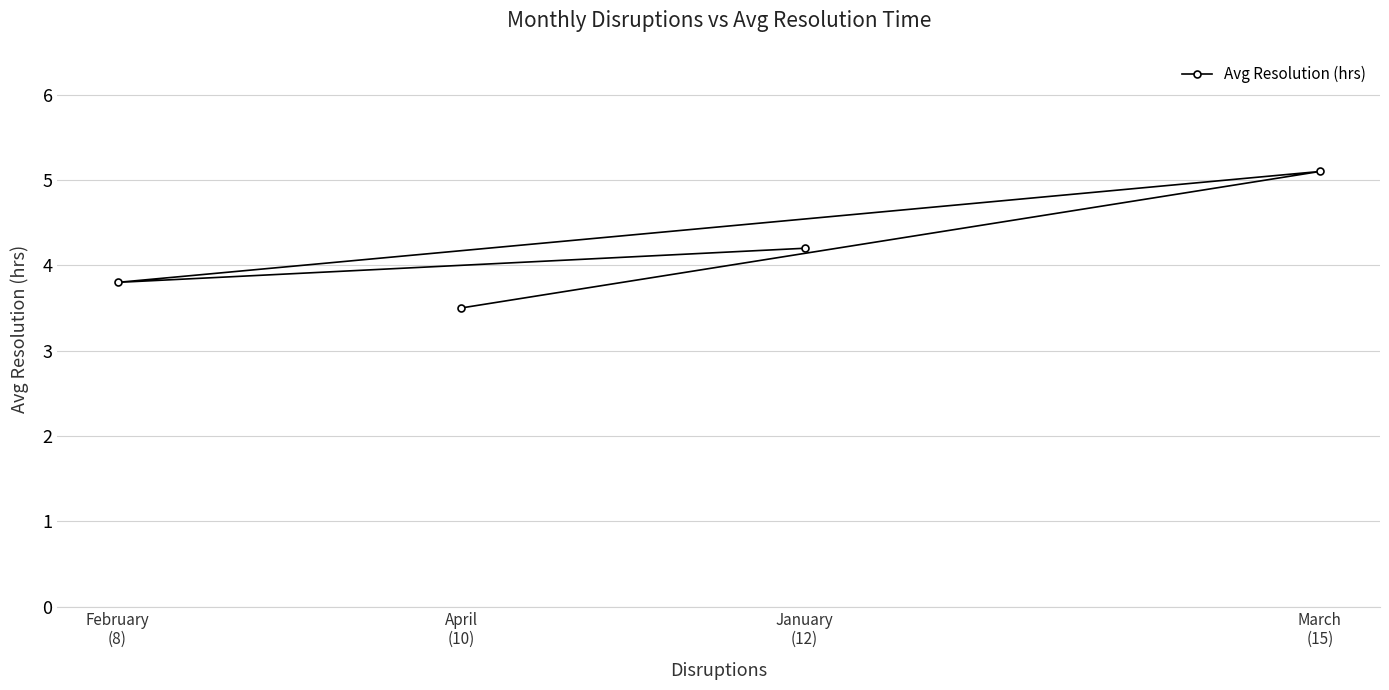

What position from the left is January
(12)?

3